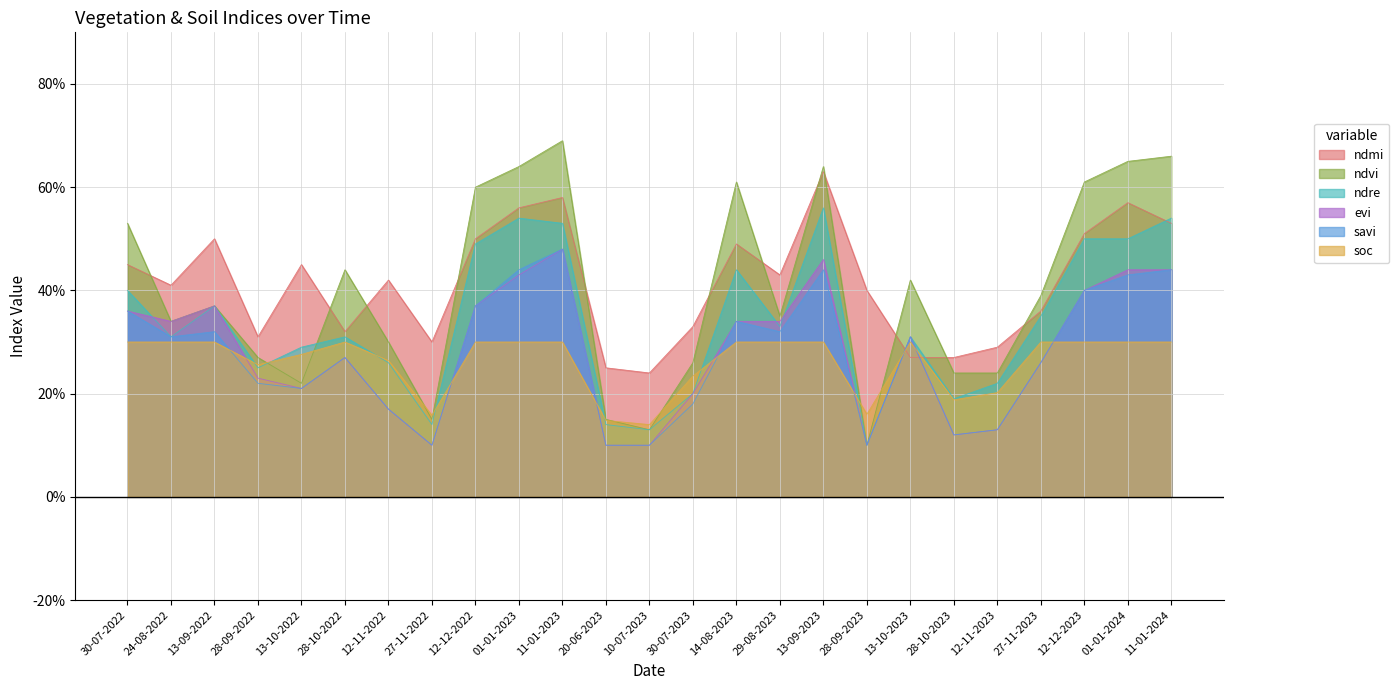

Count the evi values in the range 0 to 1.

25